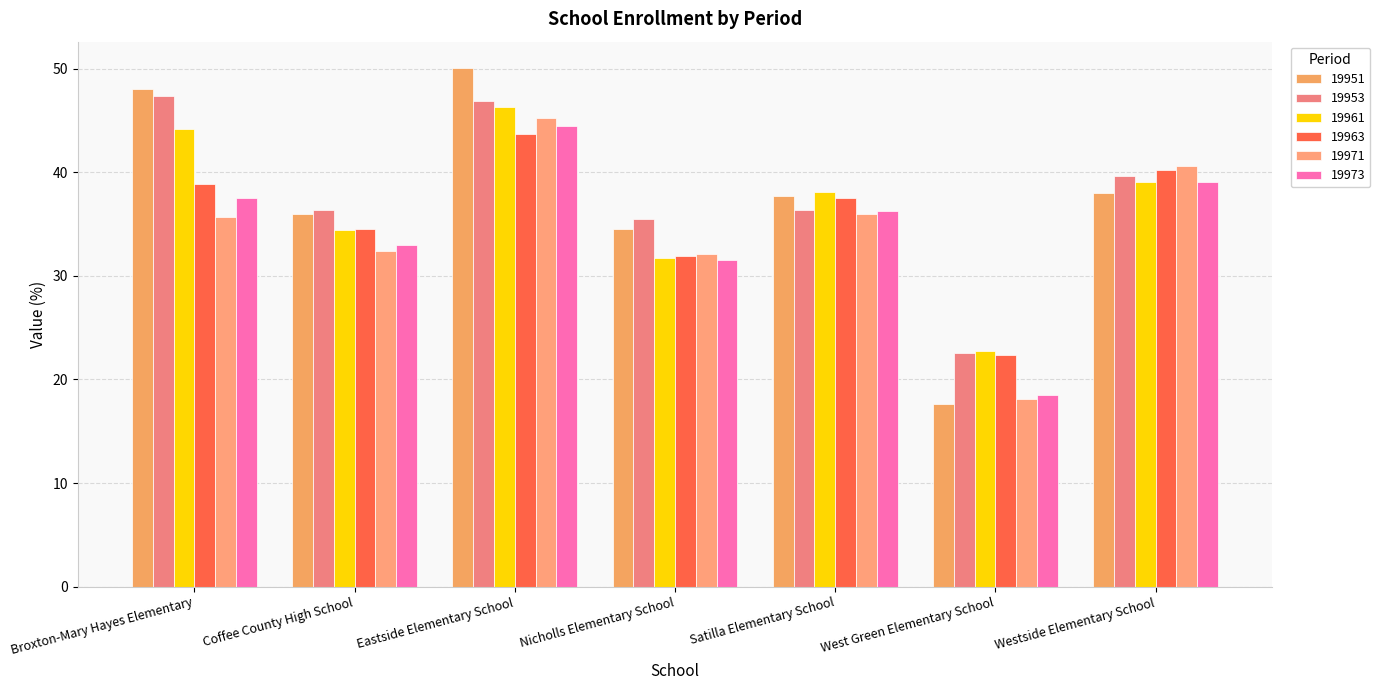

What is the label of the 7th bar from the left?

Westside Elementary School